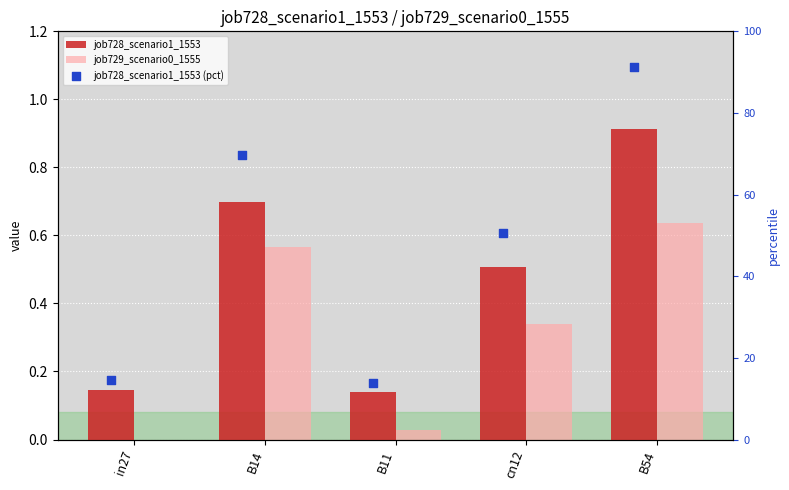

At which category is the sum across all series the highest?

B54